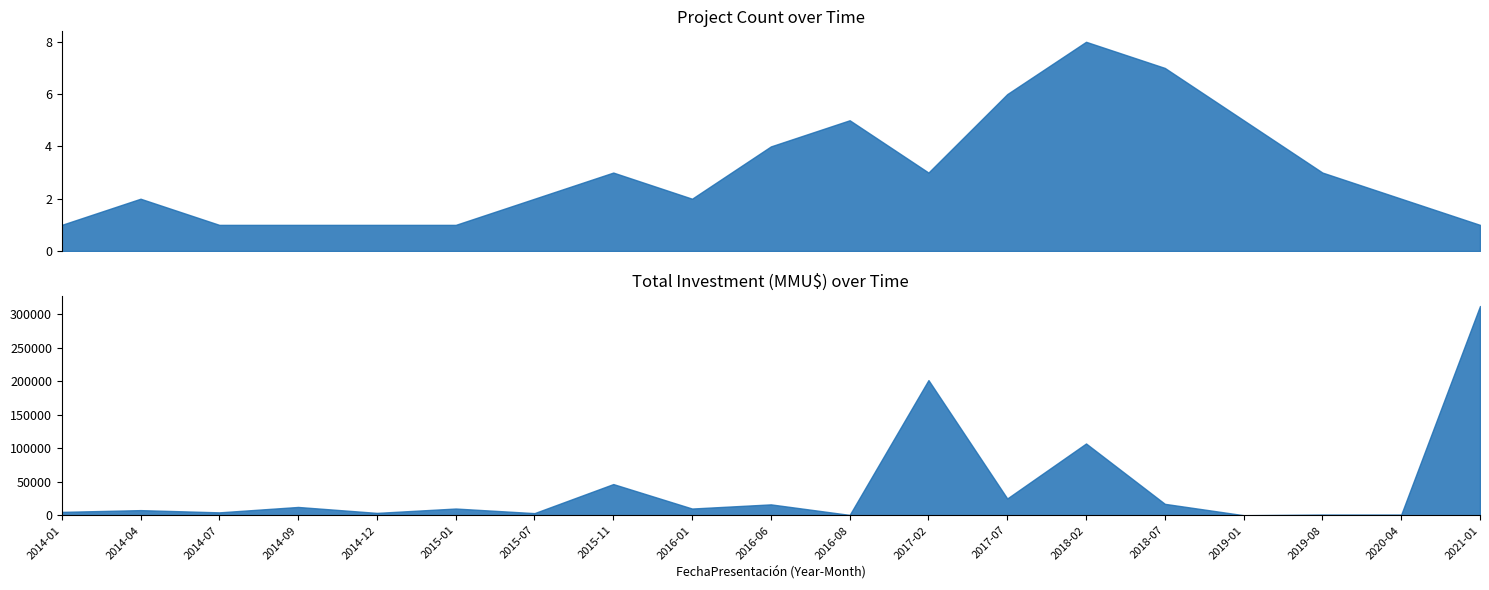

What is the spread (max minus min) of values at 2015-11?

46481